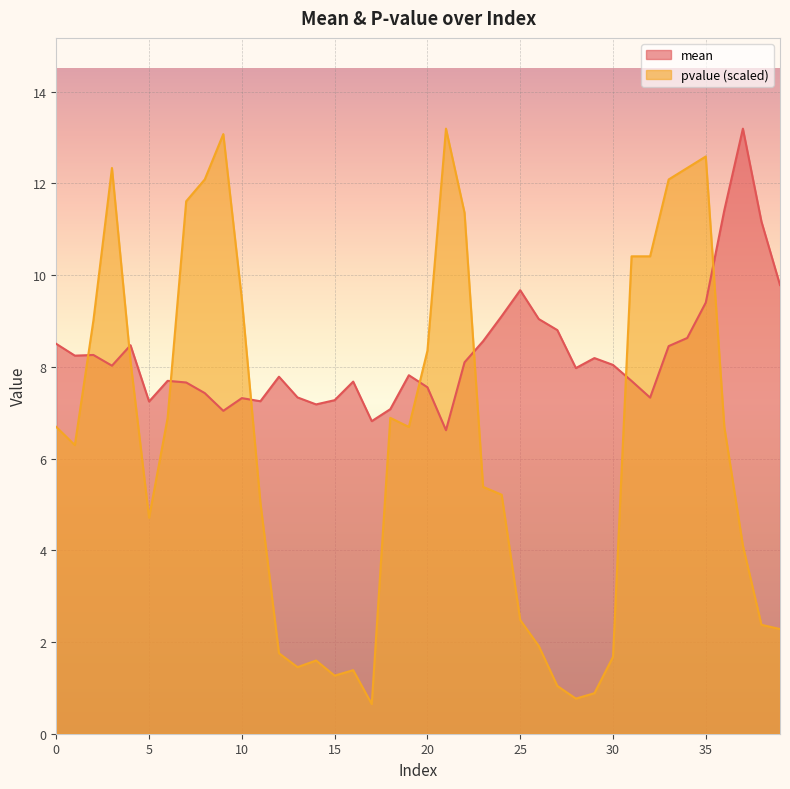

Does the chart display data point markers on the line(s)?

No